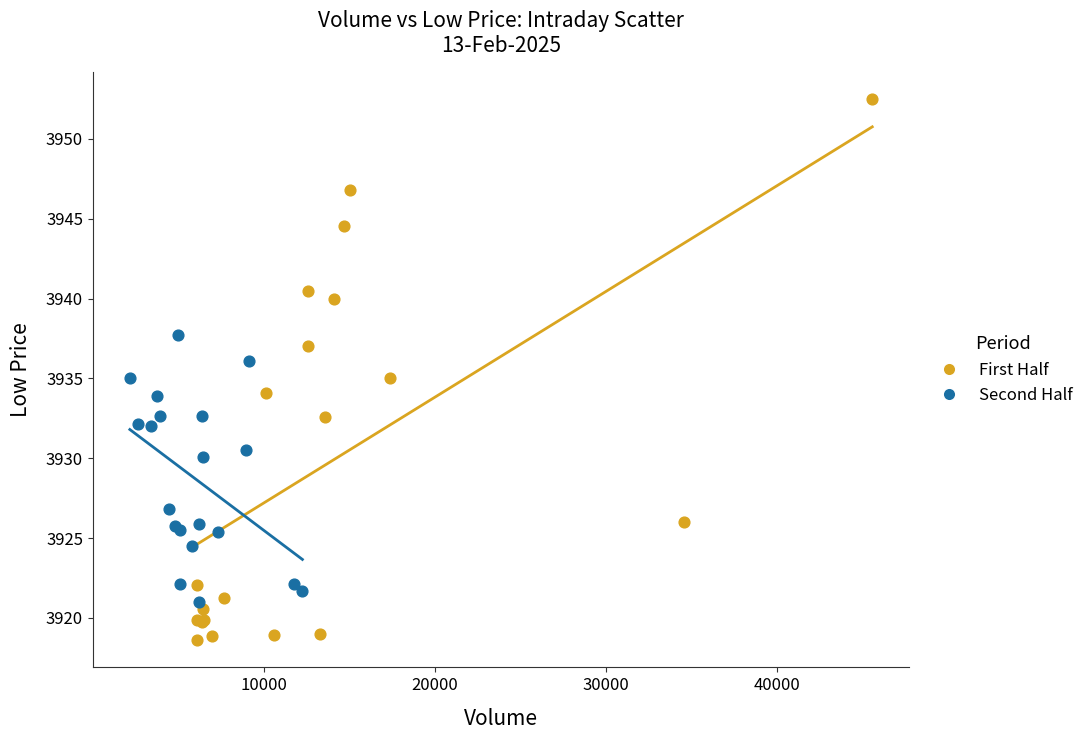

What are all the series names shown in the legend?

First Half, Second Half